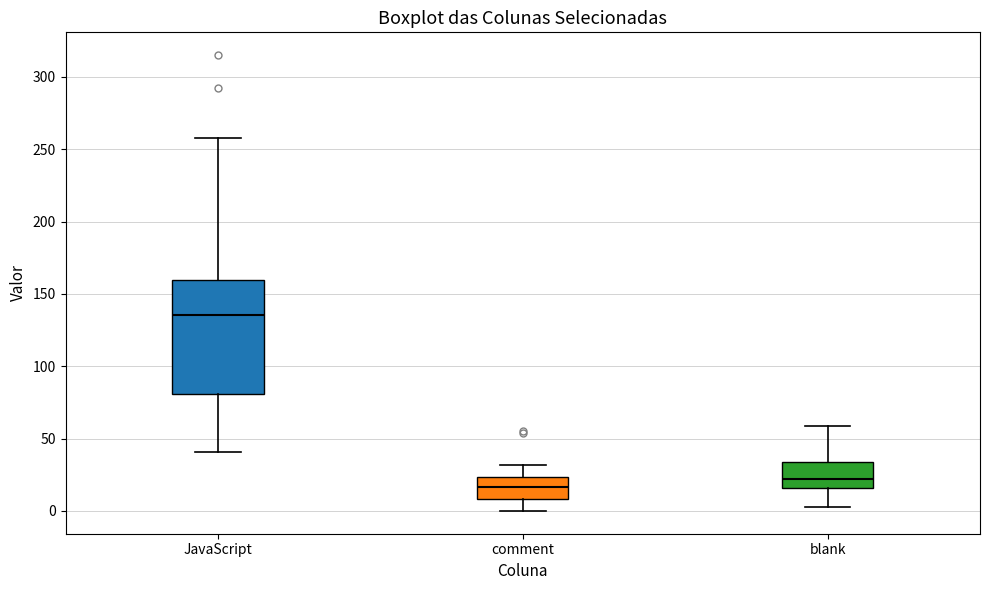

Reading left to right, transcribe this box plot: for each box, give where its median line is, the range the box spans, and where its two whiskers end, as read against the y-axis. The values are not printed on the chart, so give them approximately, as read against the axis.

JavaScript: median 135, box 80 to 160, whiskers 40 to 260
comment: median 15, box 10 to 25, whiskers 0 to 30
blank: median 20, box 15 to 35, whiskers 5 to 60